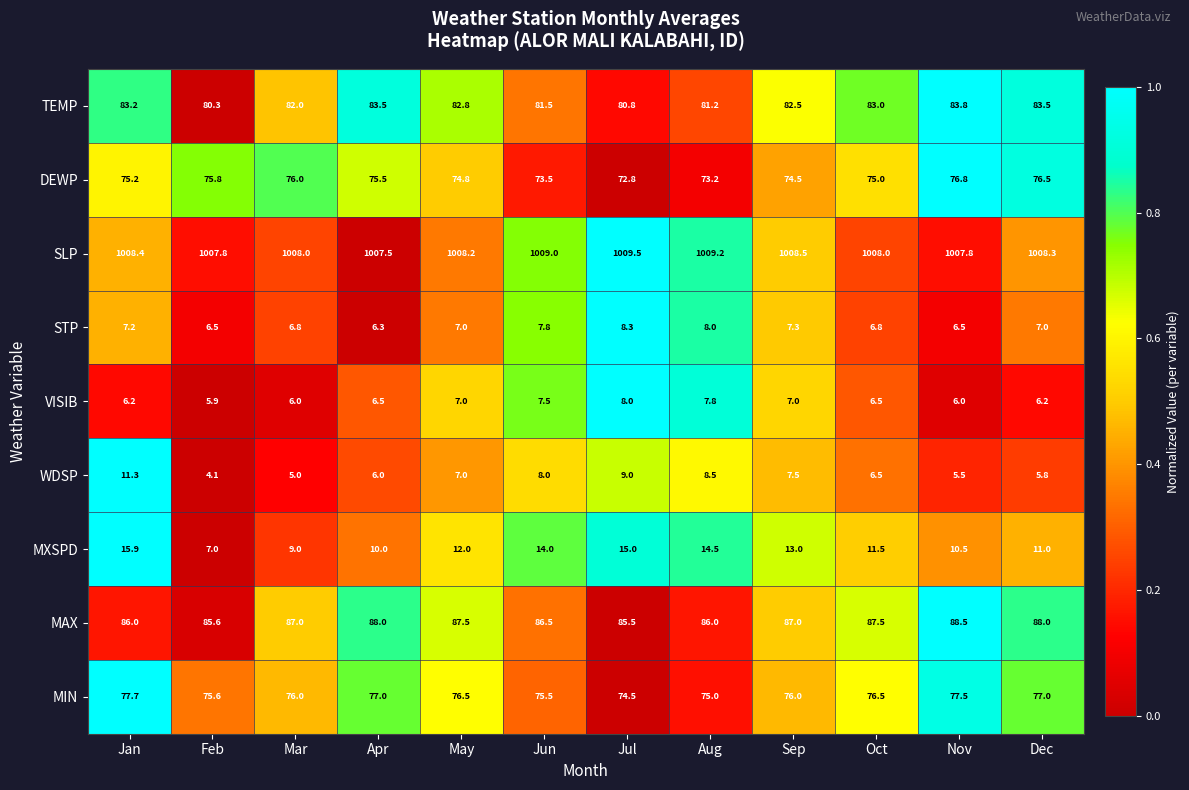

Between Aug and Nov, which series saw the biggest shift?

MXSPD